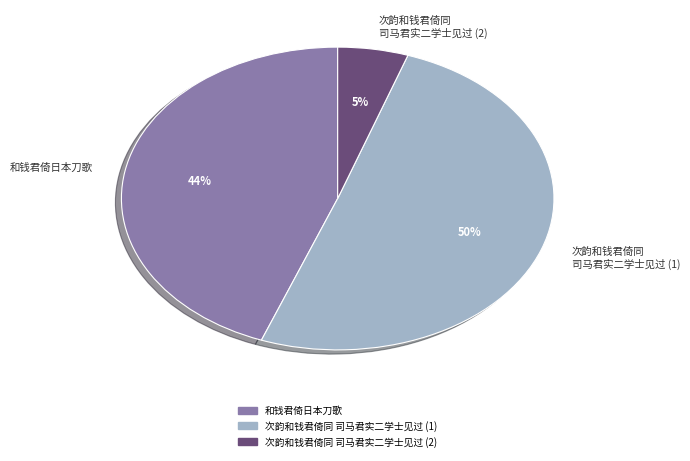

Approximately how many times larger is the value at 次韵和钱君倚同 司马君实二学士见过 (1) compared to 和钱君倚日本刀歌?

1.1